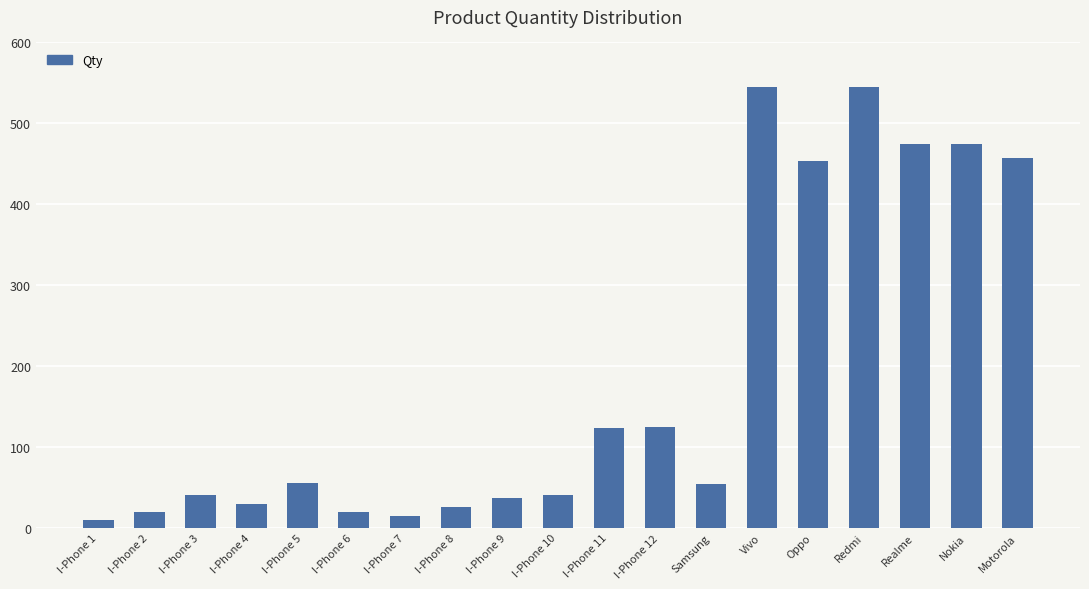

The value at I-Phone 11 is 195. True or false?

False